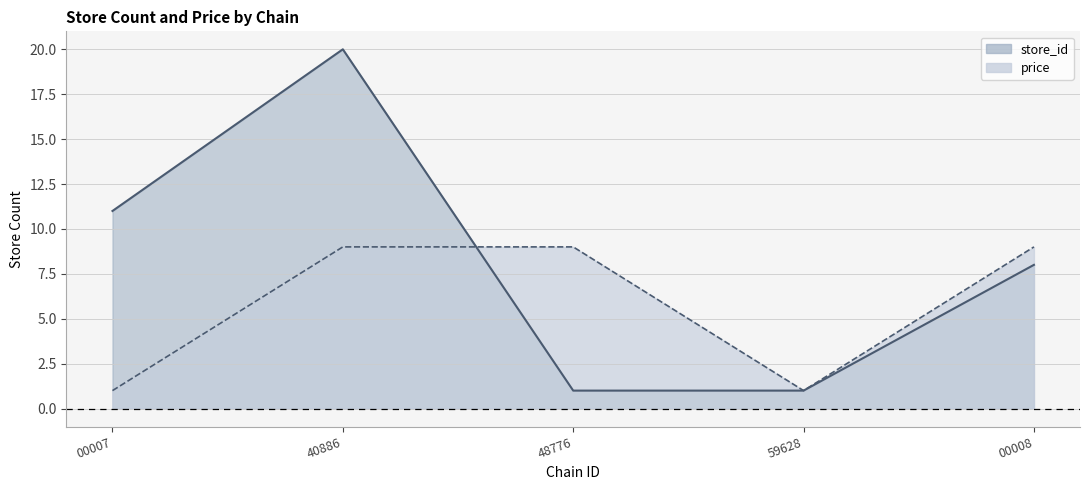

Reading left to right, what are all the values shown in this chart?

store_id: 11.0	20.0	1.0	1.0	8.0
price: 1.0	9.0	9.0	1.0	9.0